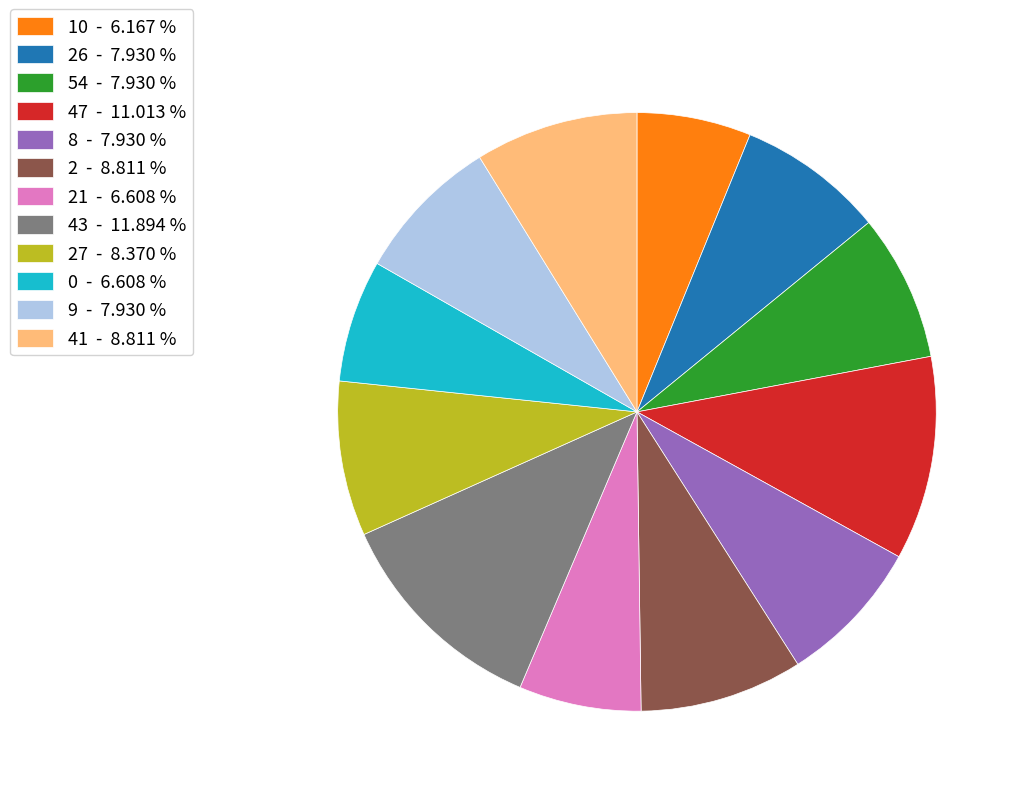

Which category has the biggest portion of the pie?

43 - 11.894 %